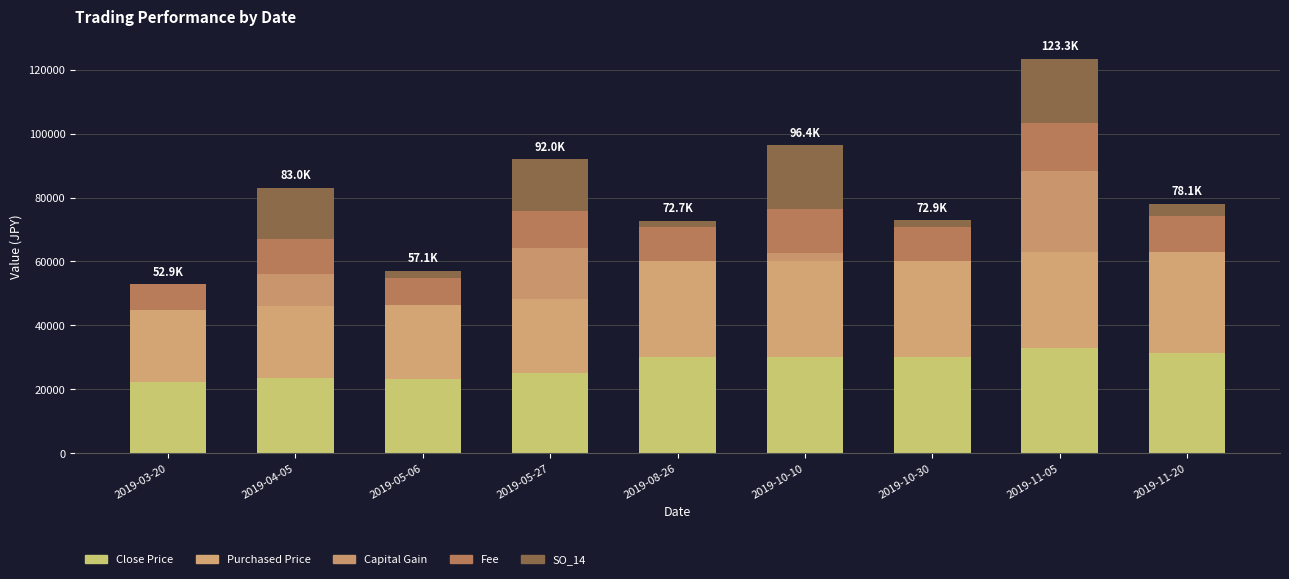

What is the total value across all series at 2019-10-30?

72908.0